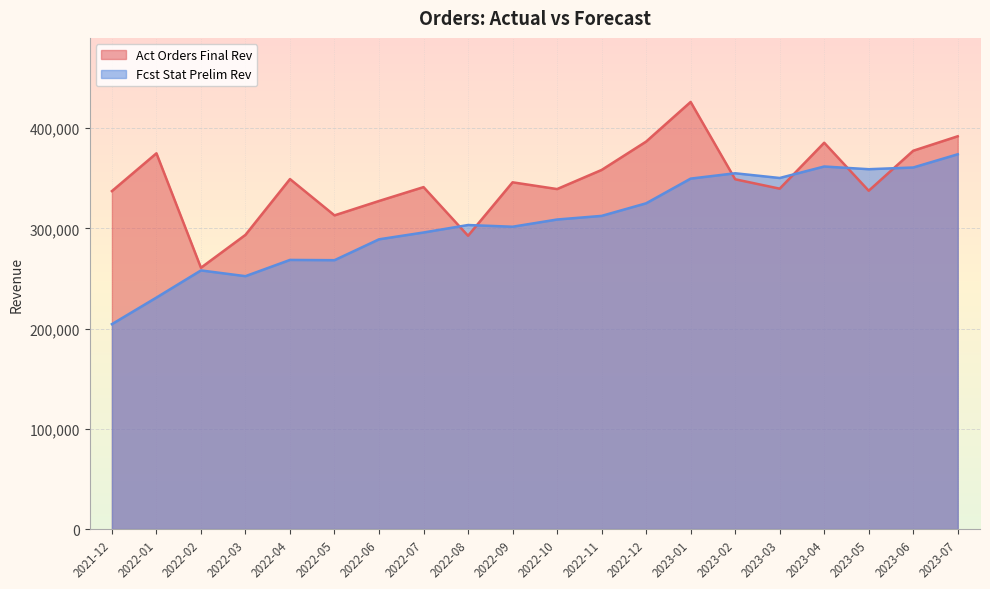

At which label does Act Orders Final Rev first exceed 346073?

2022-01